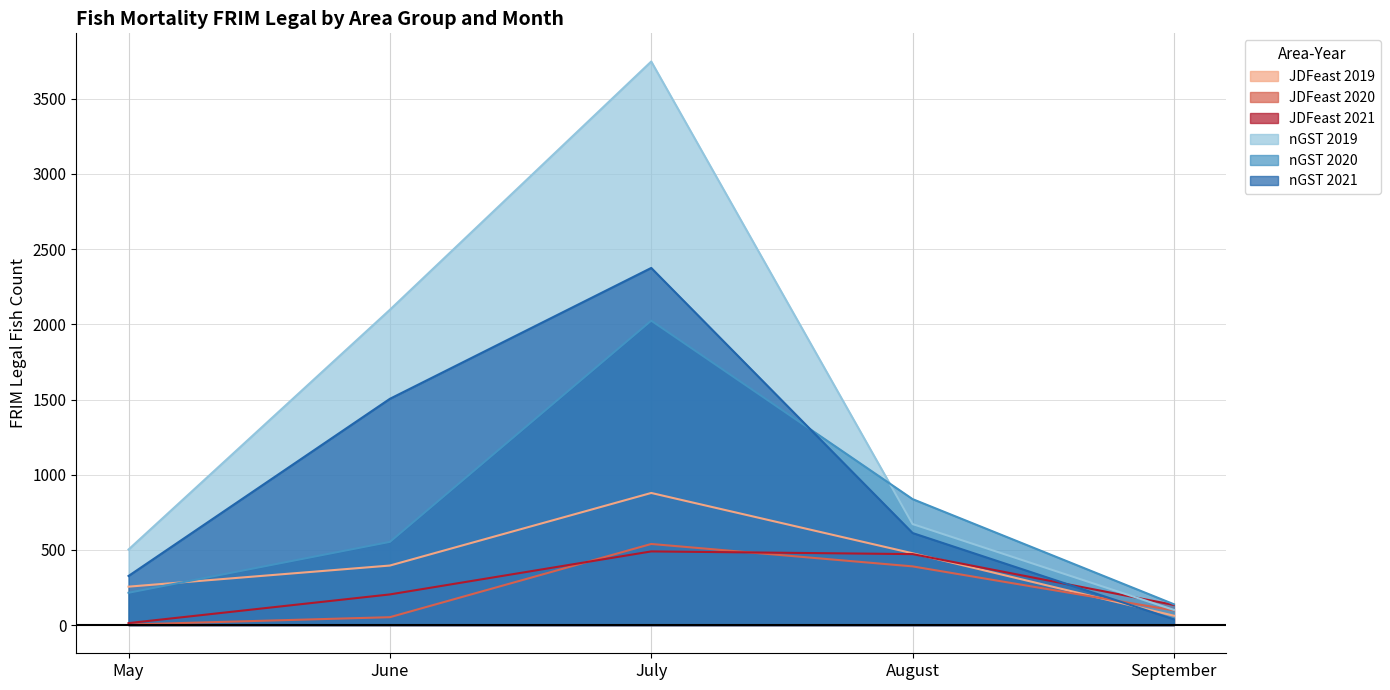

Reading left to right, extract all data points from this chart.

JDFeast 2019: 255.6	396.0	878.6	477.6	62.4
JDFeast 2020: 3.8	52.6	539.4	390.4	97.8
JDFeast 2021: 13.2	204.0	490.0	472.0	134.0
nGST 2019: 502.6	2096.8	3747.4	671.8	101.0
nGST 2020: 215.0	553.4	2024.4	837.6	138.6
nGST 2021: 326.8	1504.6	2374.8	612.2	38.2